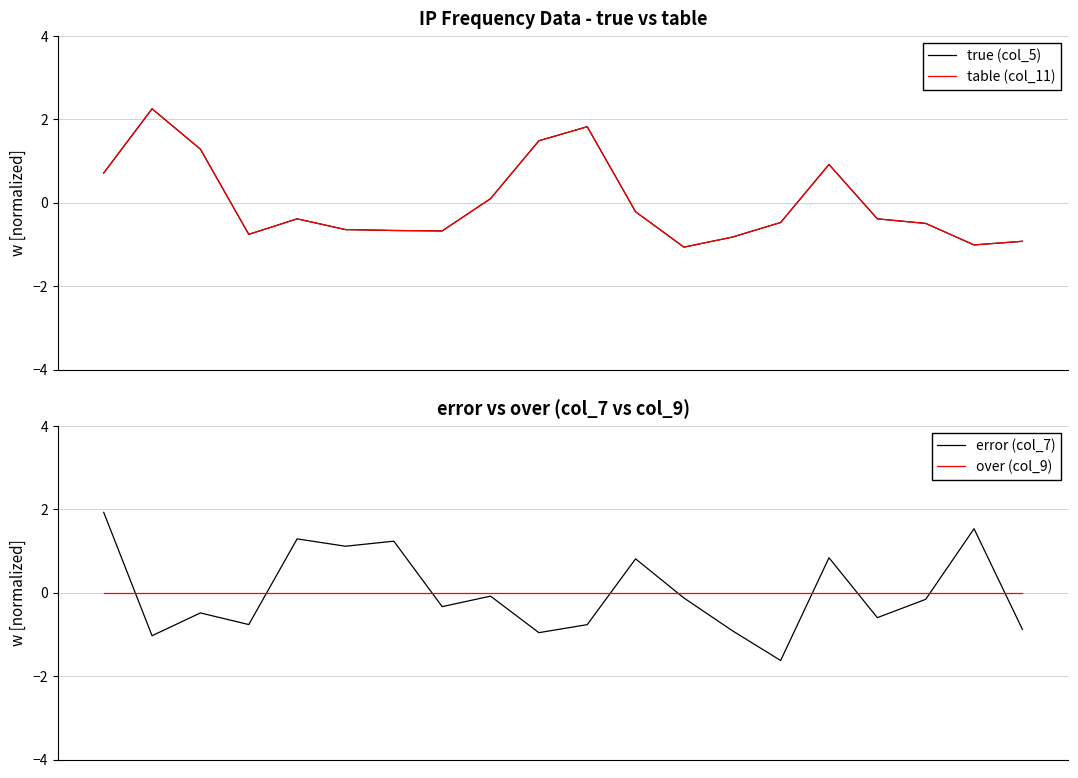

Which series ends up on top after the final intersection of error (col_7) and table (col_11)?

error (col_7)